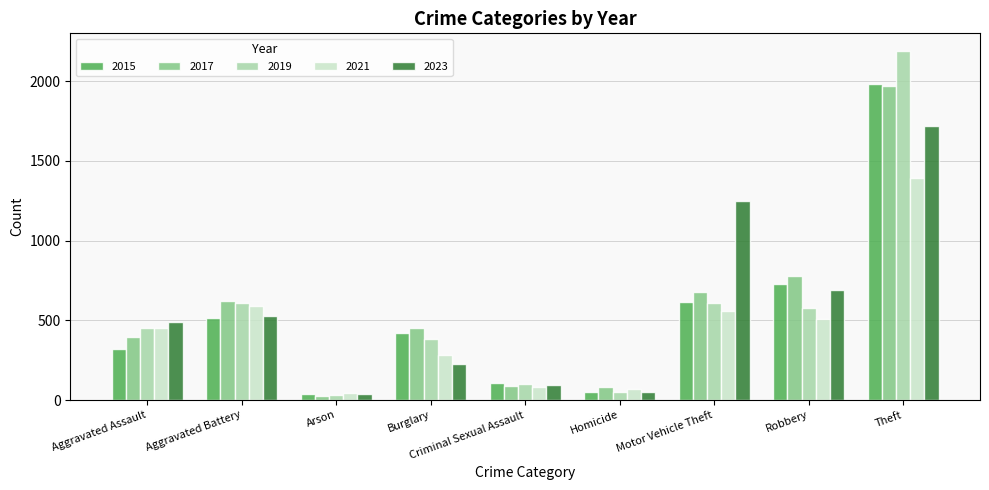

What is the value of the 2015 bar at the 6th from the left?

50